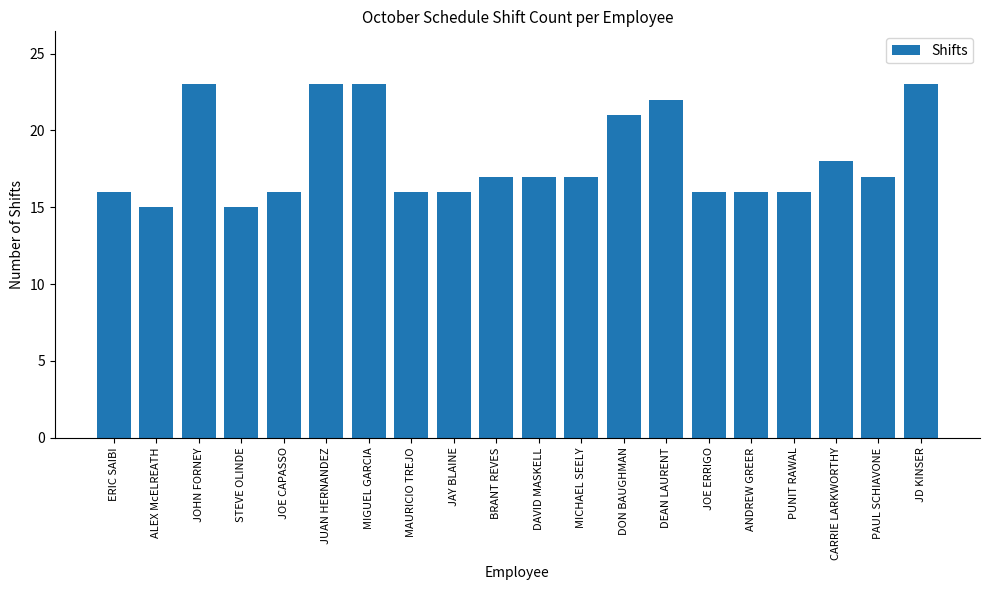

What is the minimum value shown in the chart?

15